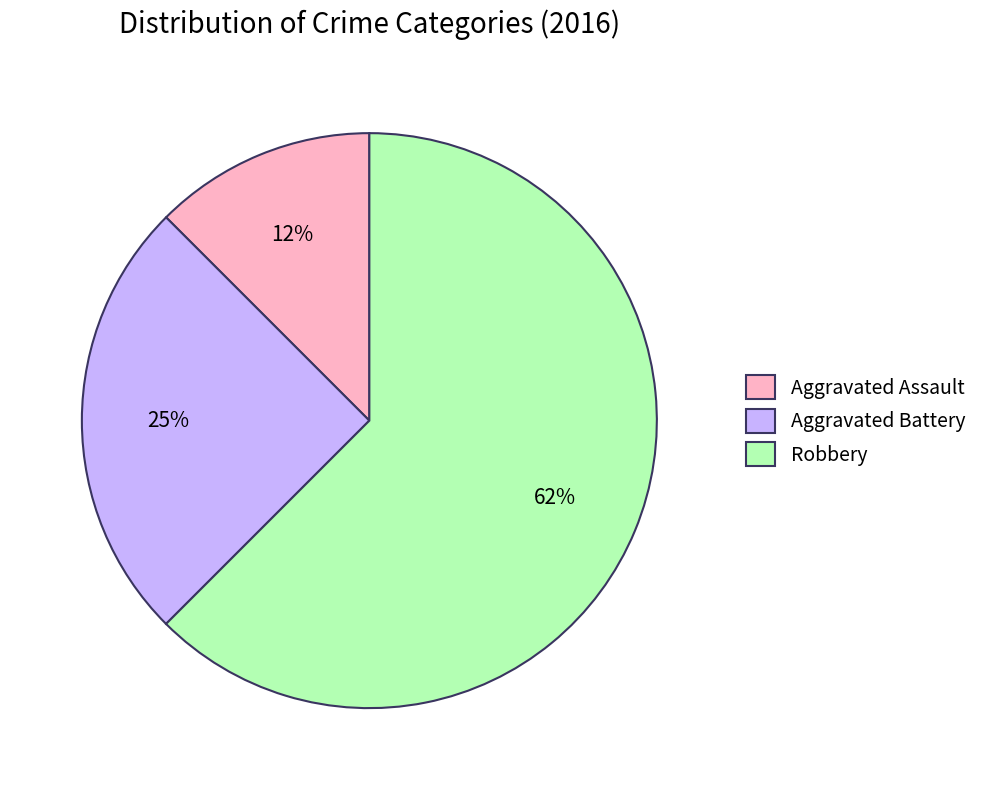

Rank the categories by value from lowest to highest.

Aggravated Assault, Aggravated Battery, Robbery